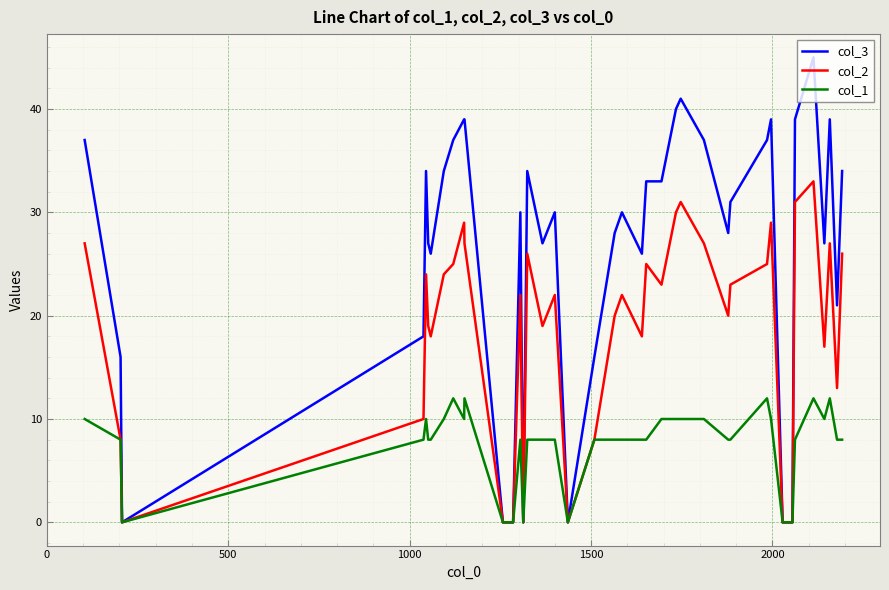

What is the maximum value shown in the chart?

45